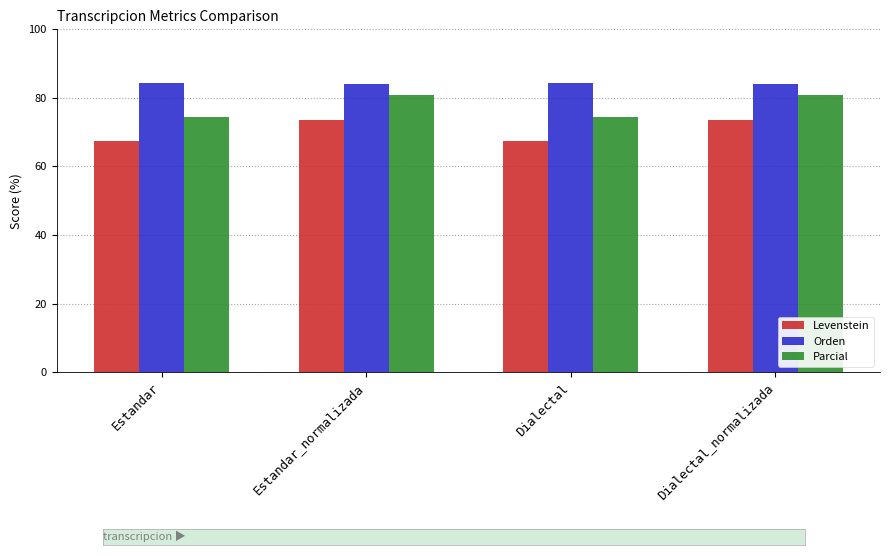

What is the maximum value for Orden?

84.2